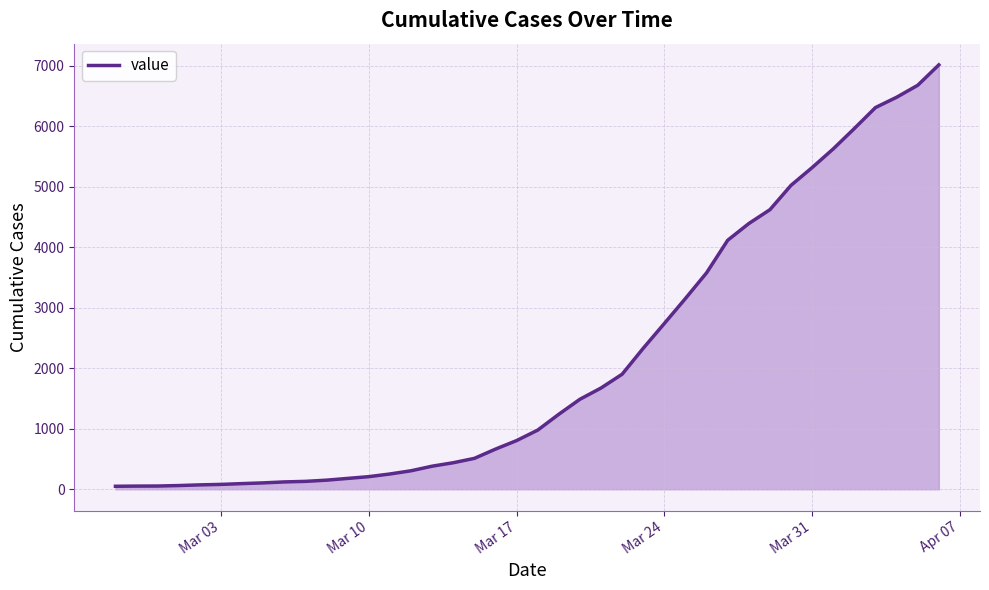

What is the greatest value displayed?

7014